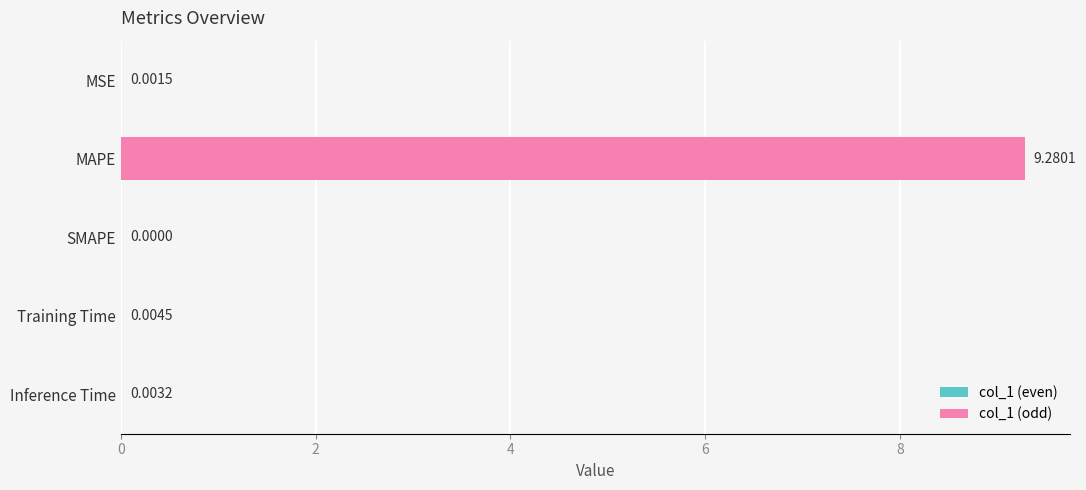

At which label is the value closest to 4?

Training Time